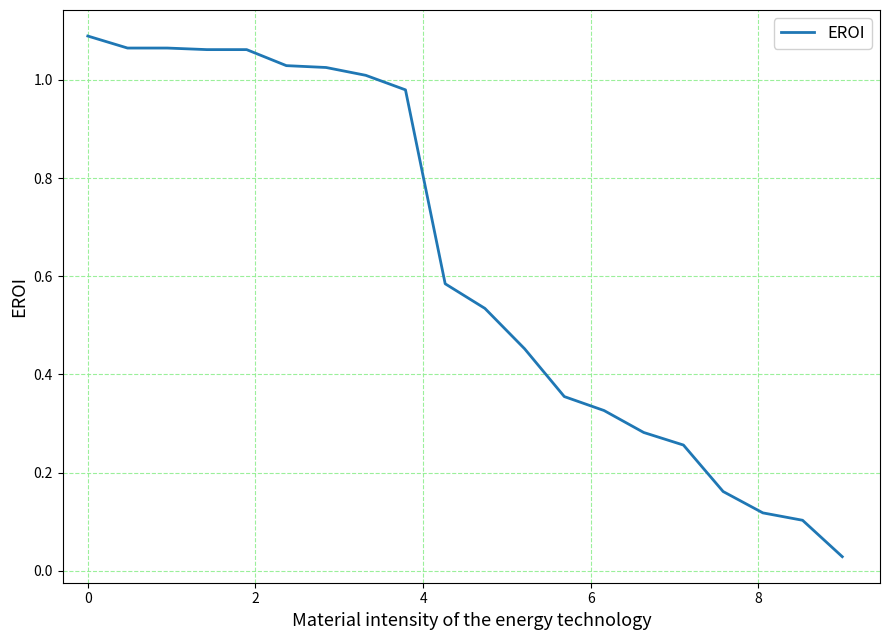

Does the chart have visible grid lines?

Yes